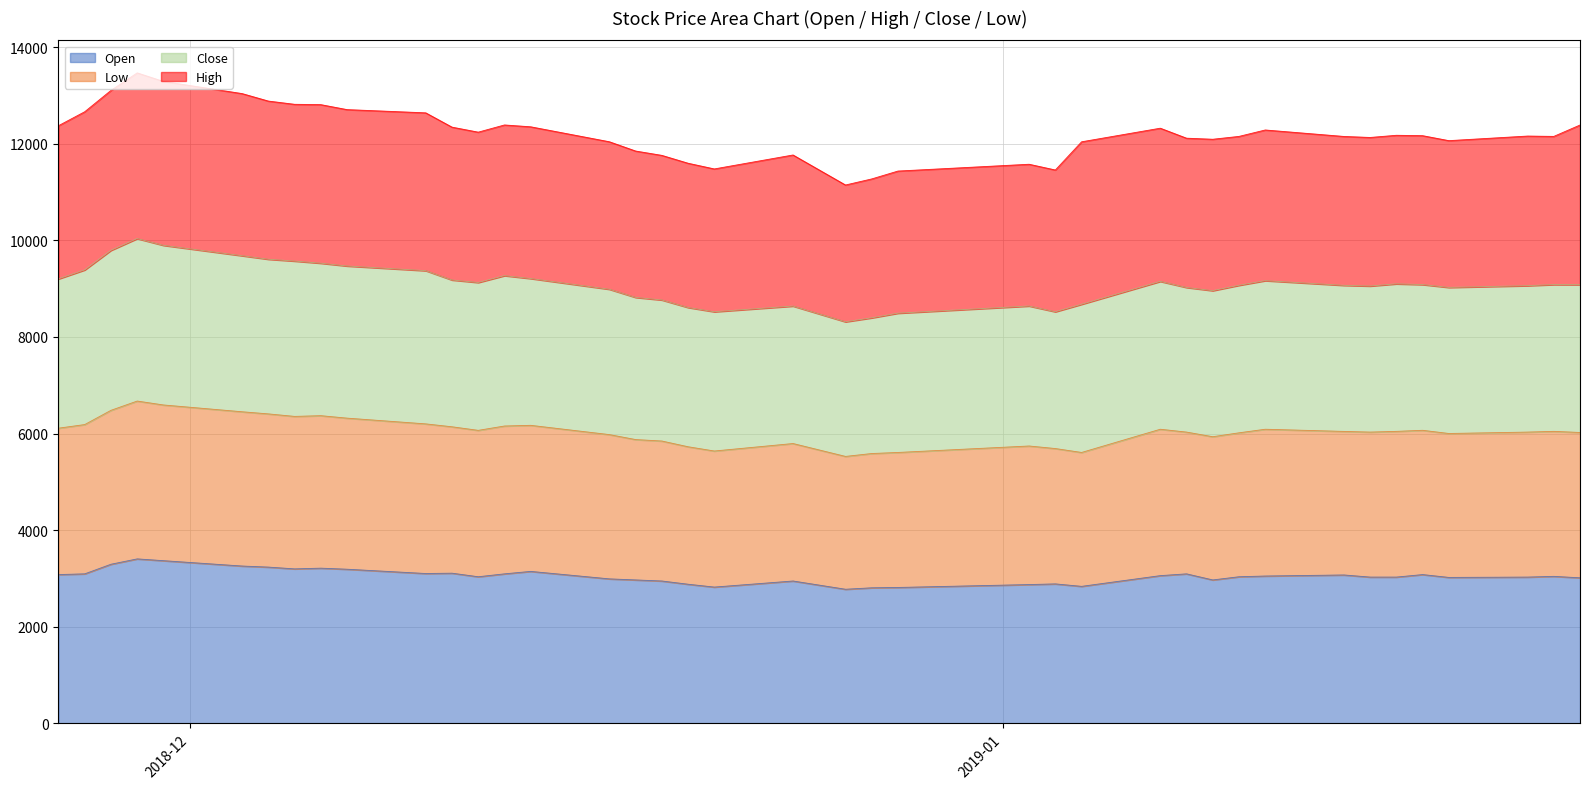

What is the lowest value of the Open series?

2774